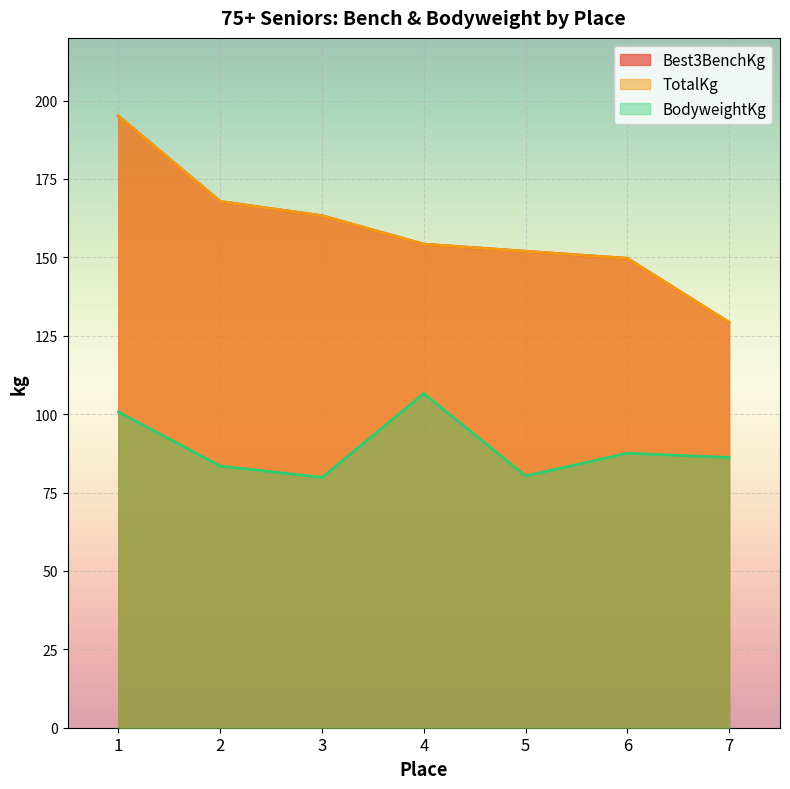

The Best3BenchKg series shows 280.8 at 3. True or false?

False